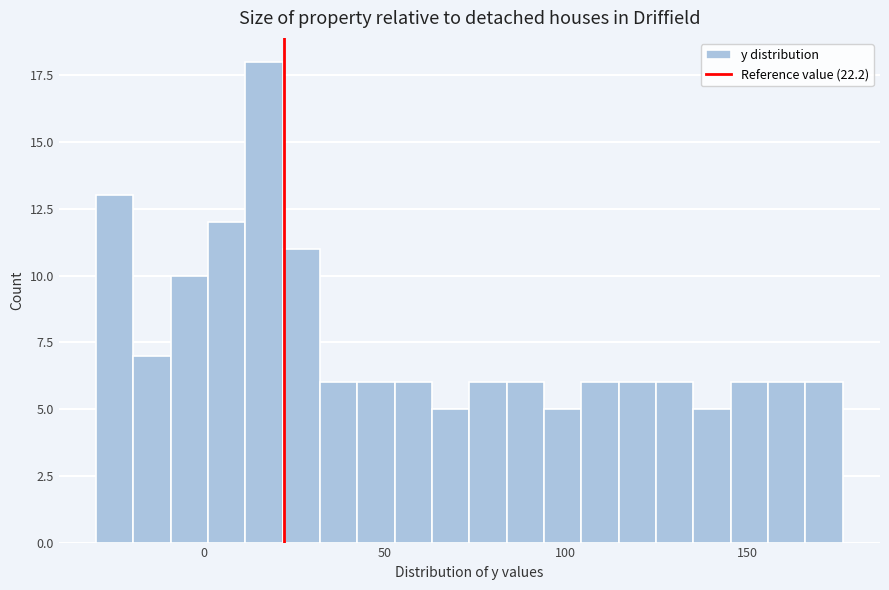

Read against the x-axis, roughly where is the centre of the tallest bar?

15